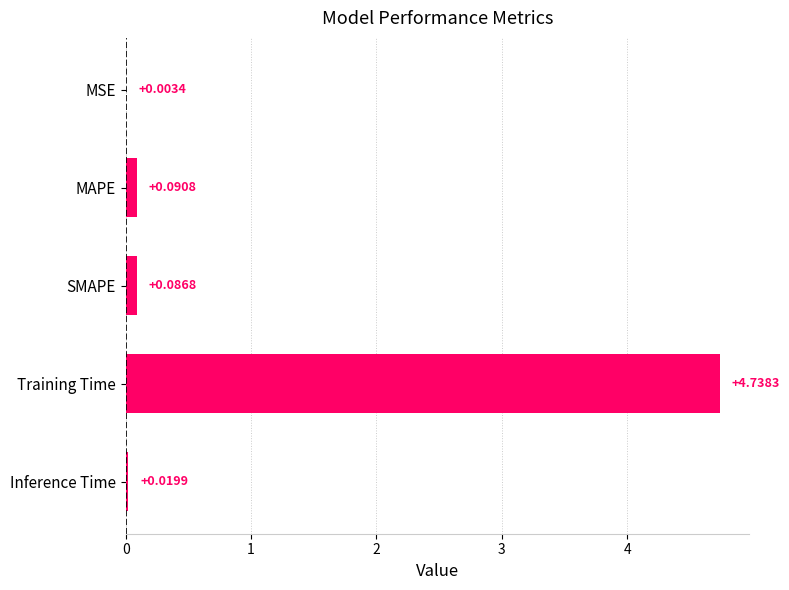

At which label is the value closest to 2?

MAPE